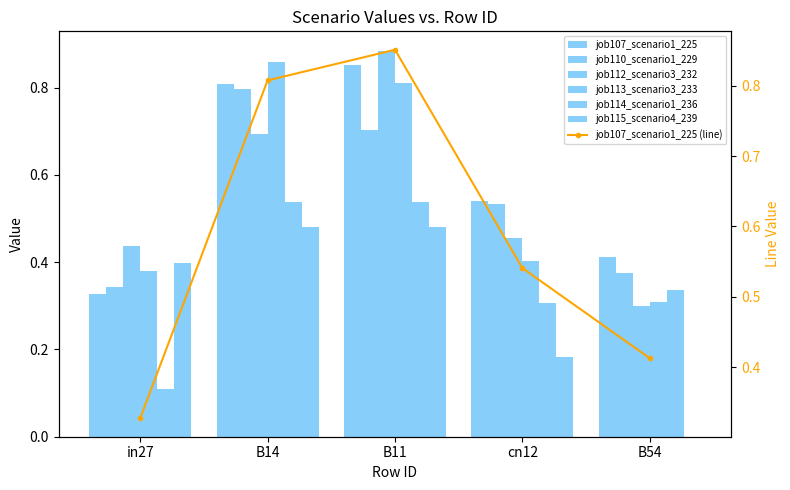

Reading right to left, extract all data points from this chart.

job107_scenario1_225: 0.4	0.5	0.9	0.8	0.3
job110_scenario1_229: 0.4	0.5	0.7	0.8	0.3
job112_scenario3_232: 0.3	0.5	0.9	0.7	0.4
job113_scenario3_233: 0.3	0.4	0.8	0.9	0.4
job114_scenario1_236: 0.3	0.3	0.5	0.5	0.1
job115_scenario4_239: 0.0	0.2	0.5	0.5	0.4